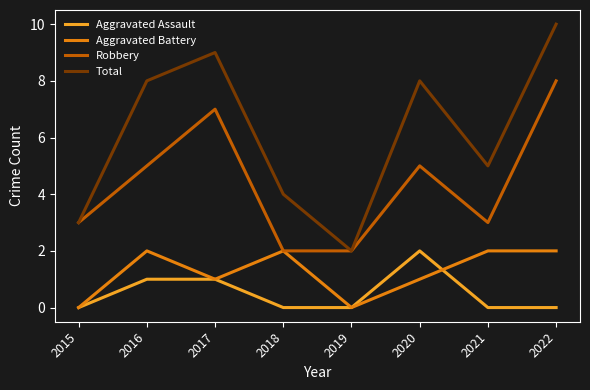

What value does the Robbery series have at 2021?

3